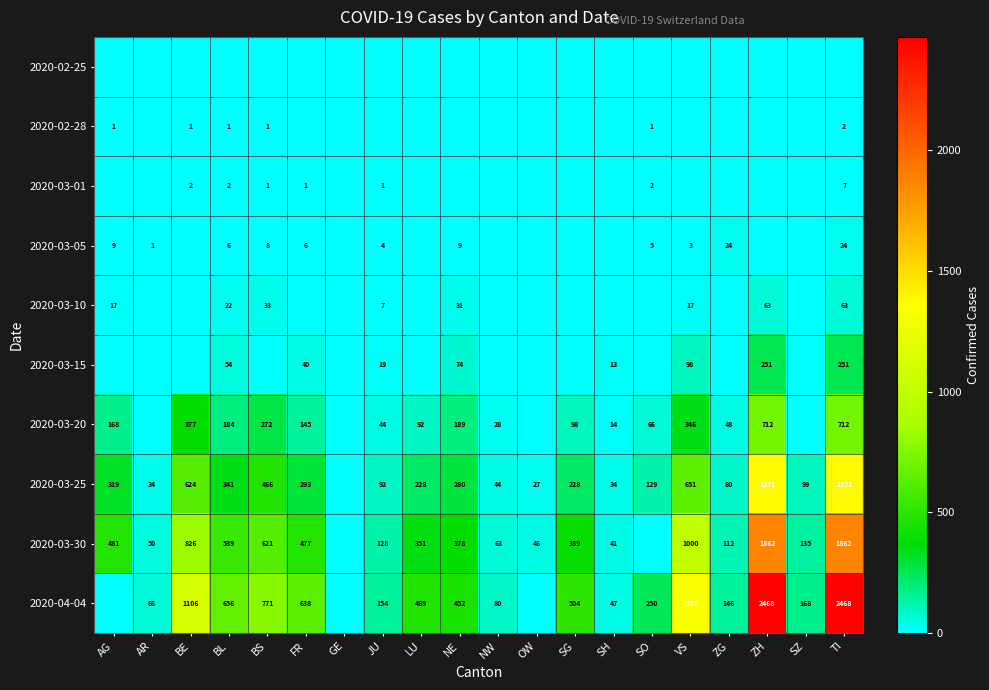

The value of 2020-03-01 at SO is 2. True or false?

True